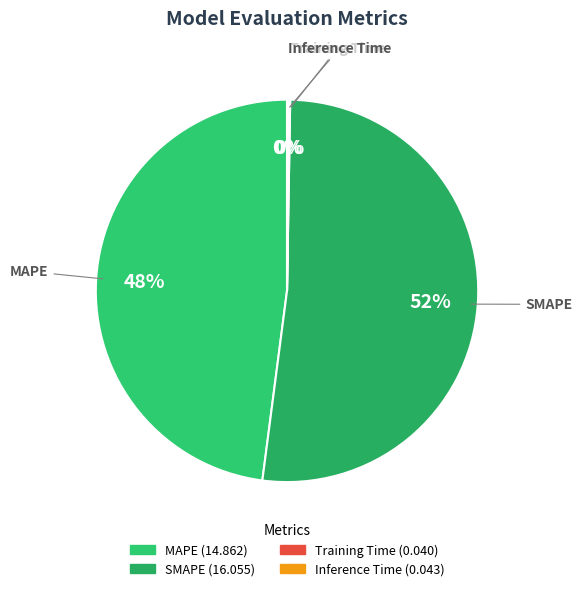

Between MAPE and SMAPE, which is larger?

SMAPE